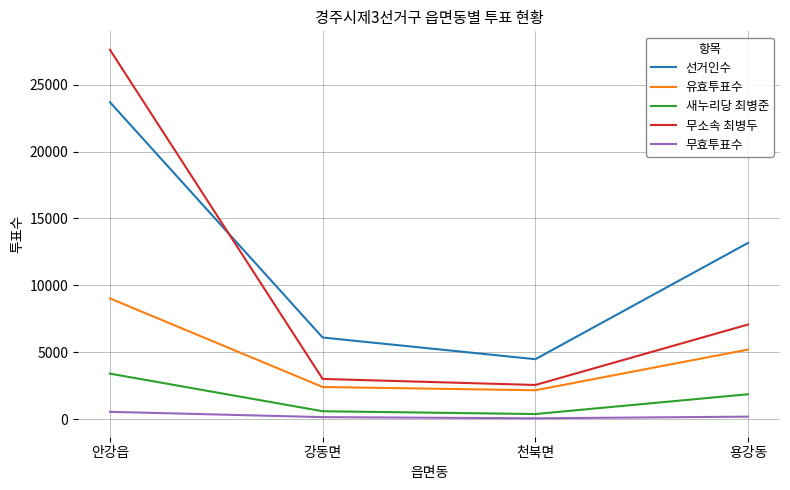

Is this an area chart (filled region under the line)?

No